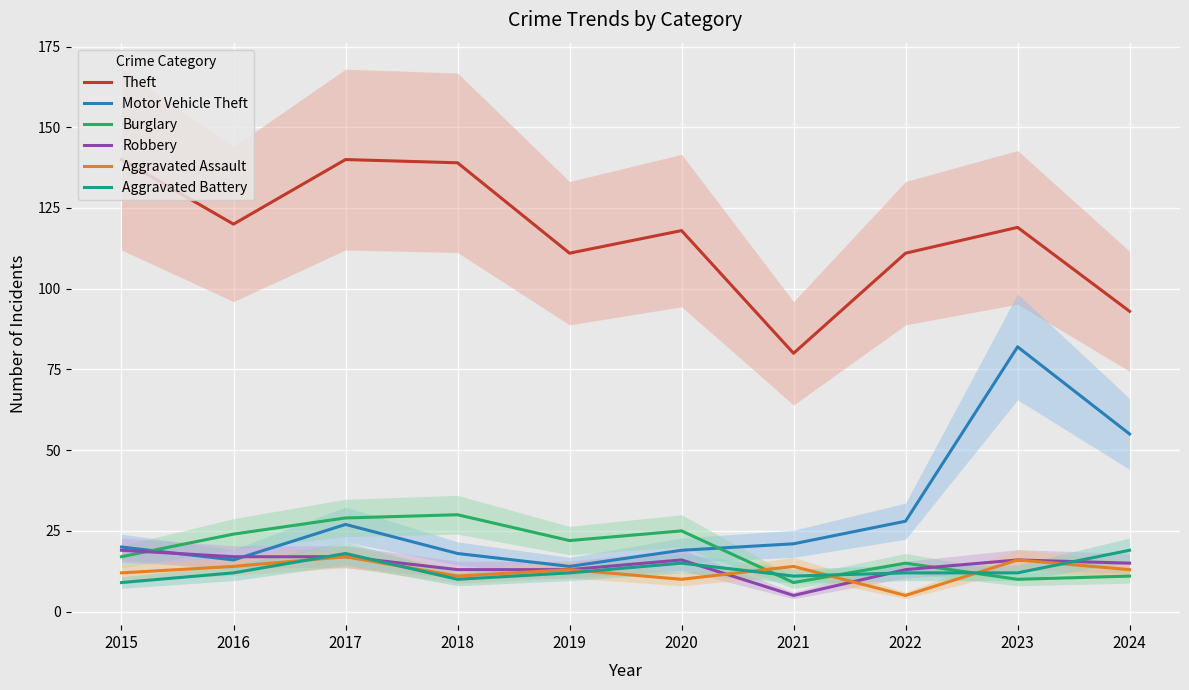

True or false: Theft and Burglary cross at least once.

False